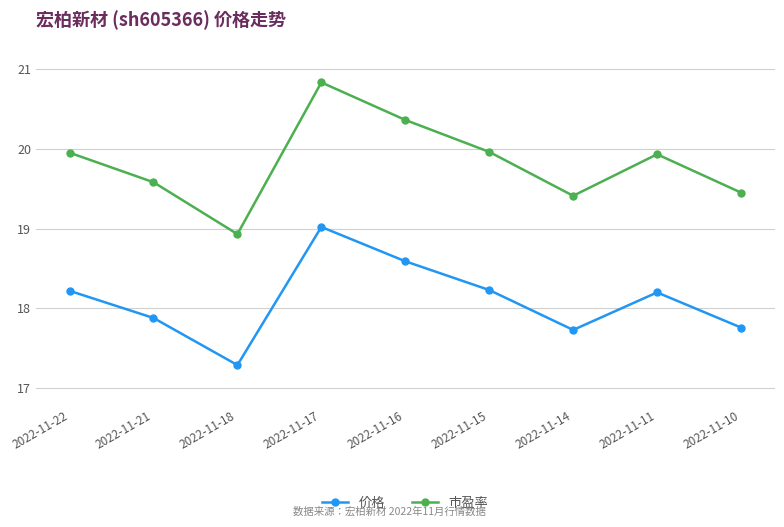

Is it true that 价格 equals 18.2 at 2022-11-11?

True